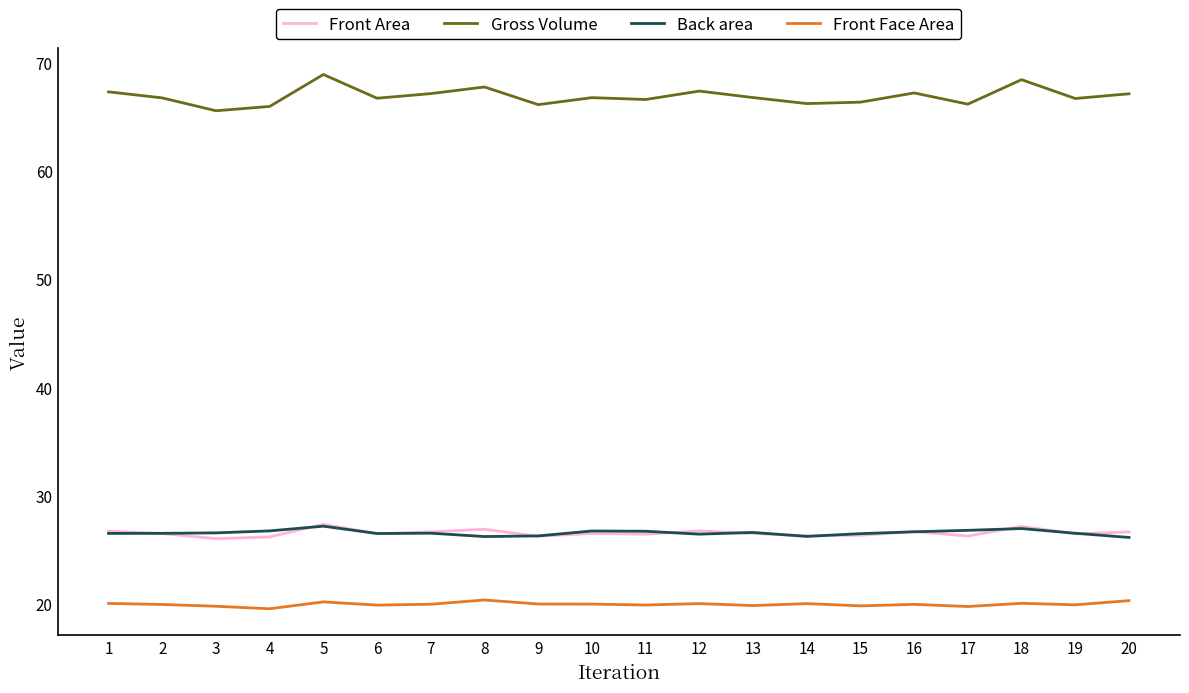

What is the total value across all series at 1?

140.5